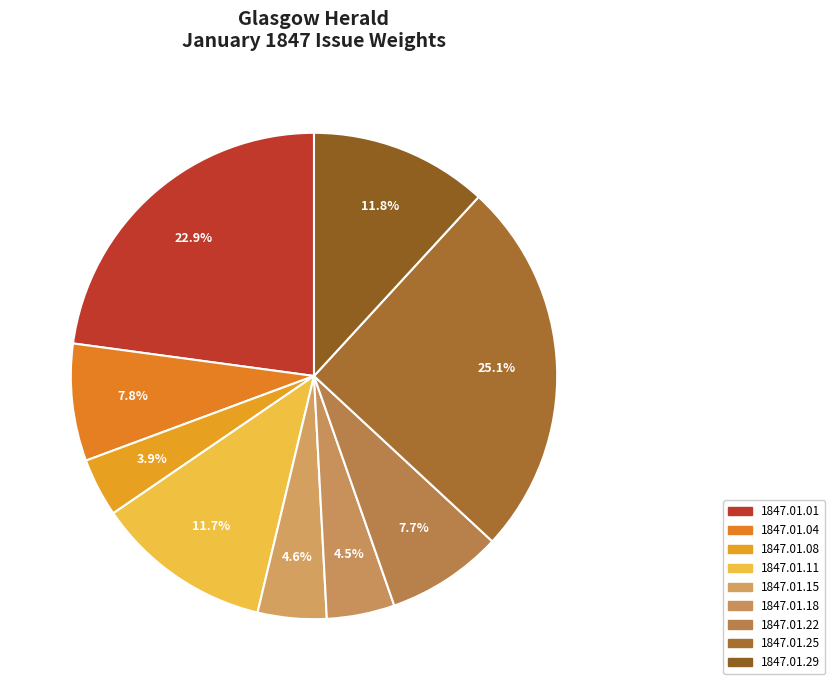

What percentage is NOT represented by 1847.01.25?

74.9%